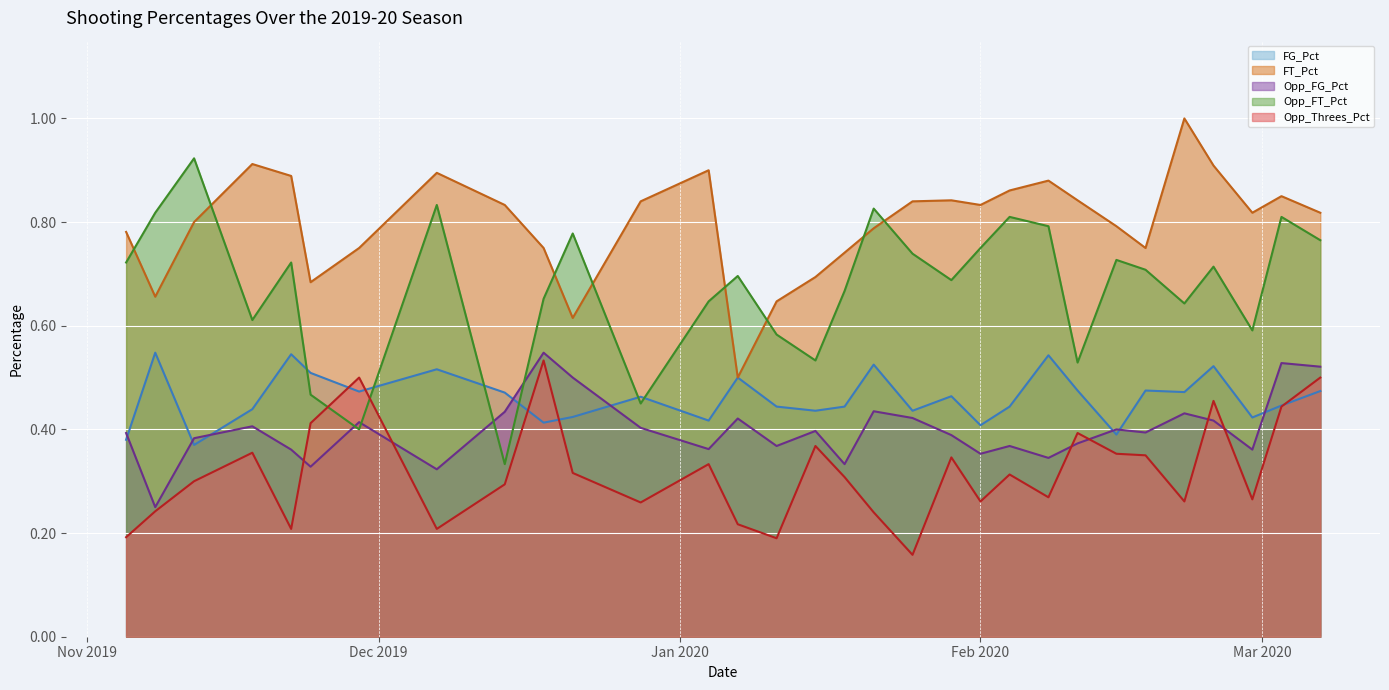

Which series has the widest spread of values?

Opp_FT_Pct (line)